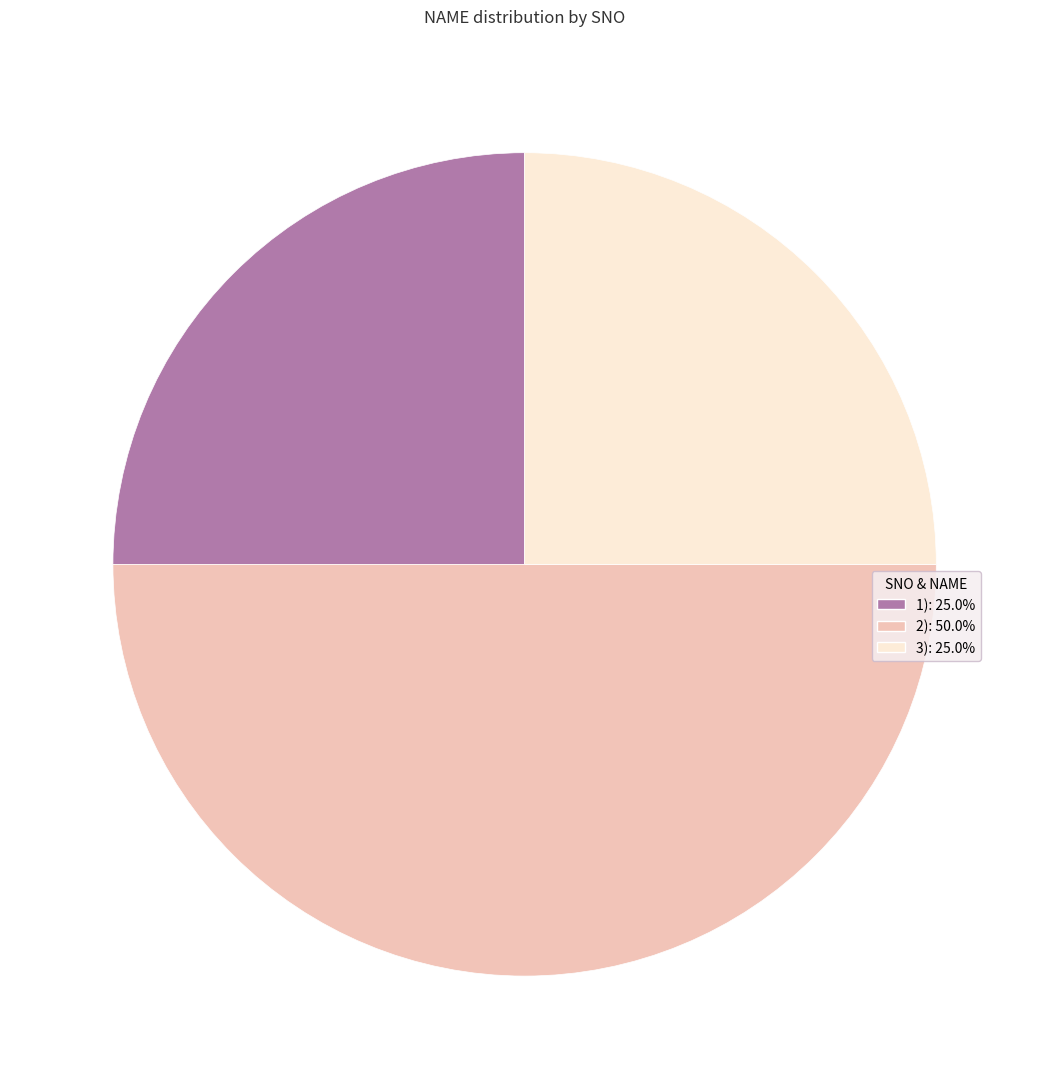

Is 3): 25.0% the majority of the pie?

No